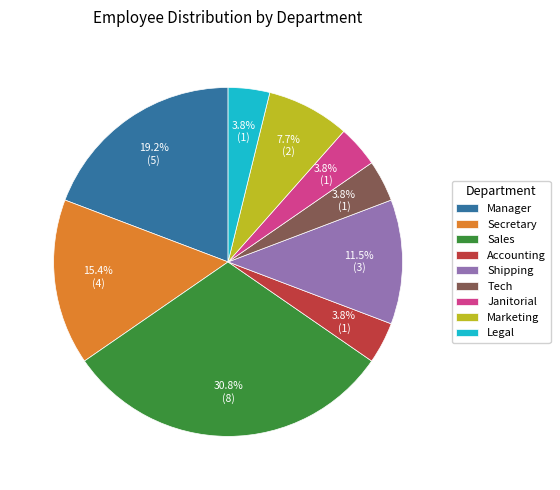

Which slice is the largest?

Sales